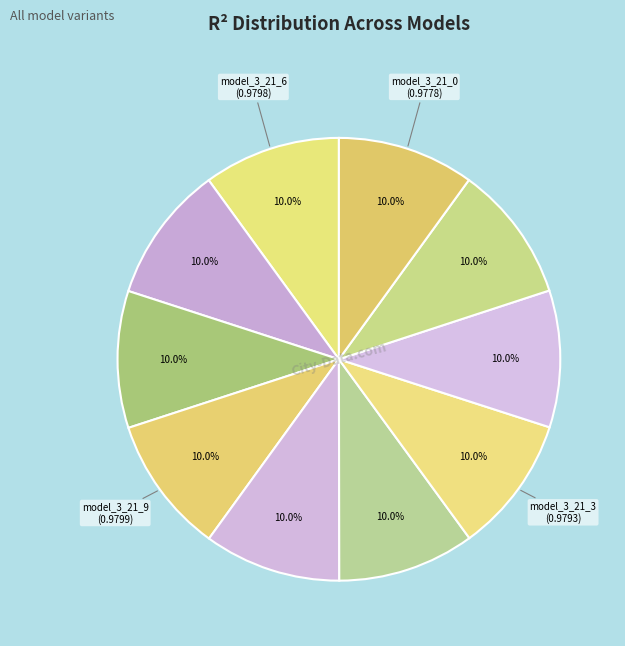

How many segments does this pie chart have?

10